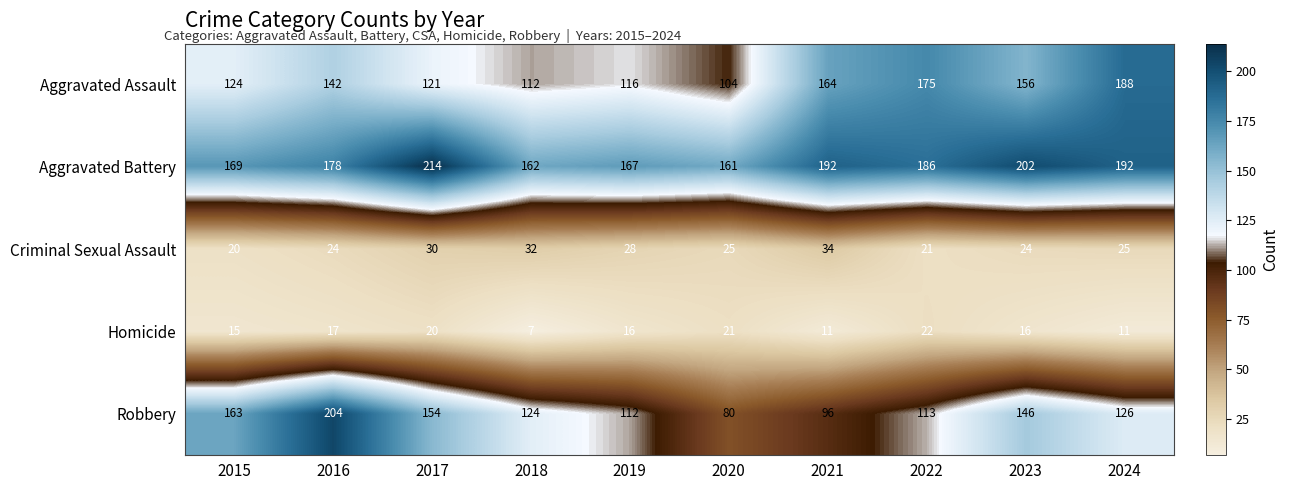

Which category has the highest value across all series?

2017